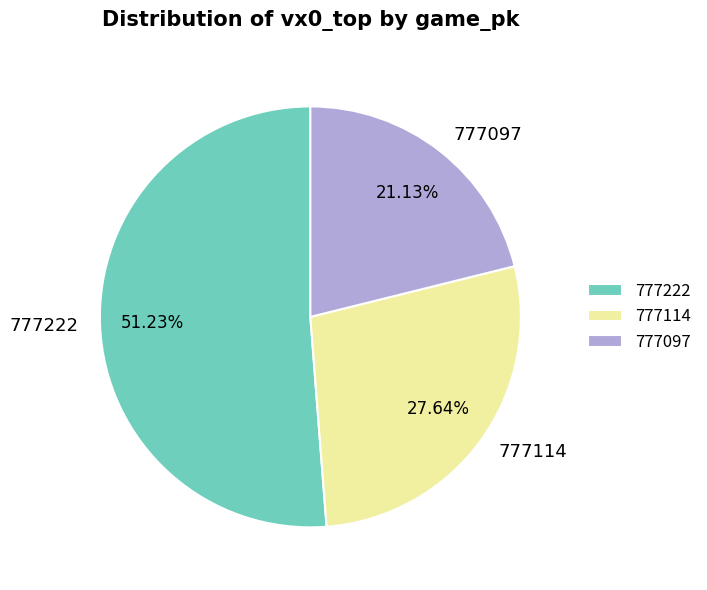

Combined, what portion of the pie is 777222 and 777097?

72.4%